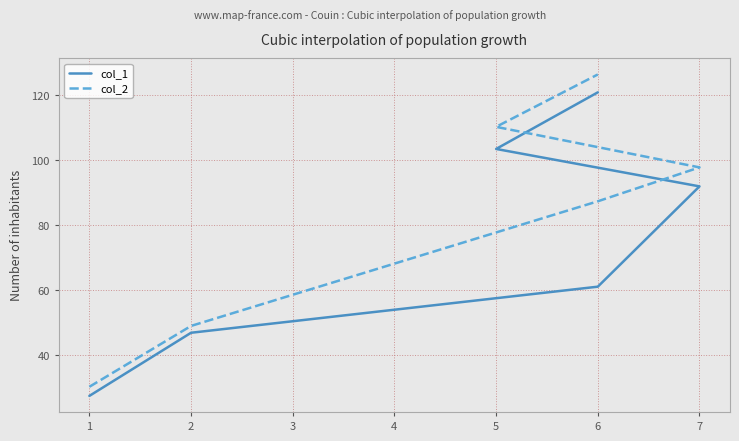

True or false: col_1 has more than 0 points higher than both neighbors.

False